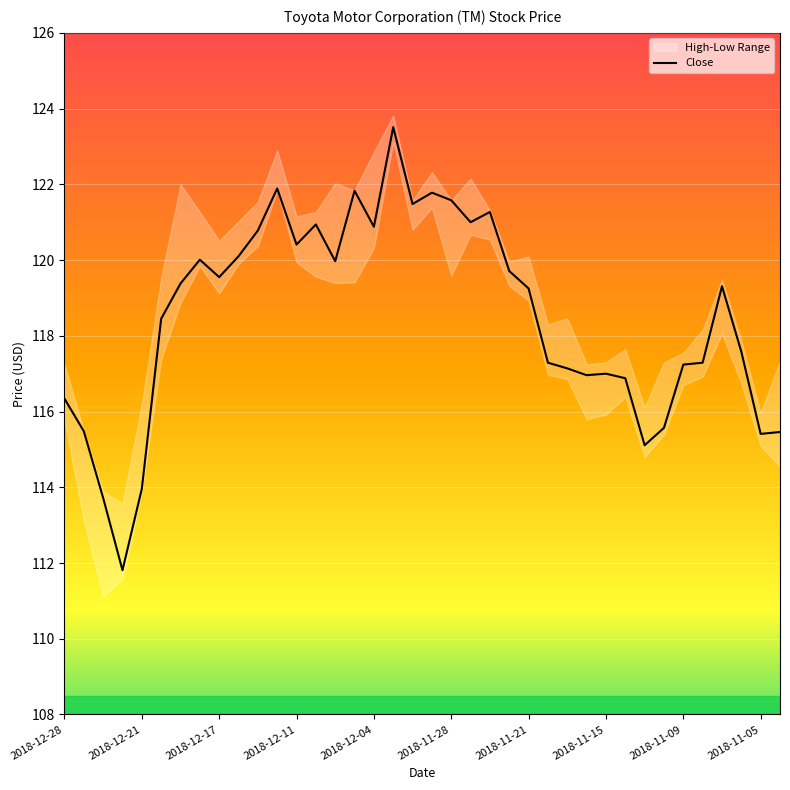

How many interior local peaks (higher than both neighbors) does the data have?

9